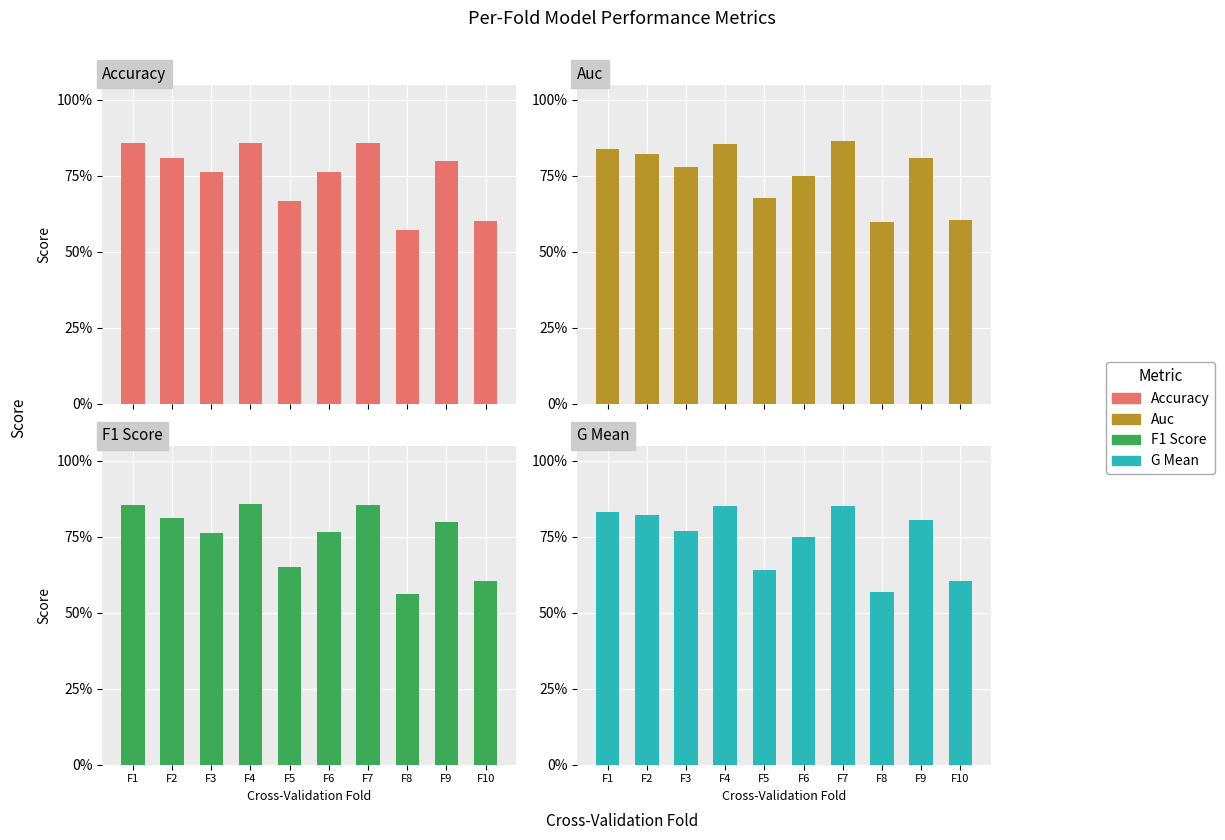

At which category is the sum across all series the highest?

F7